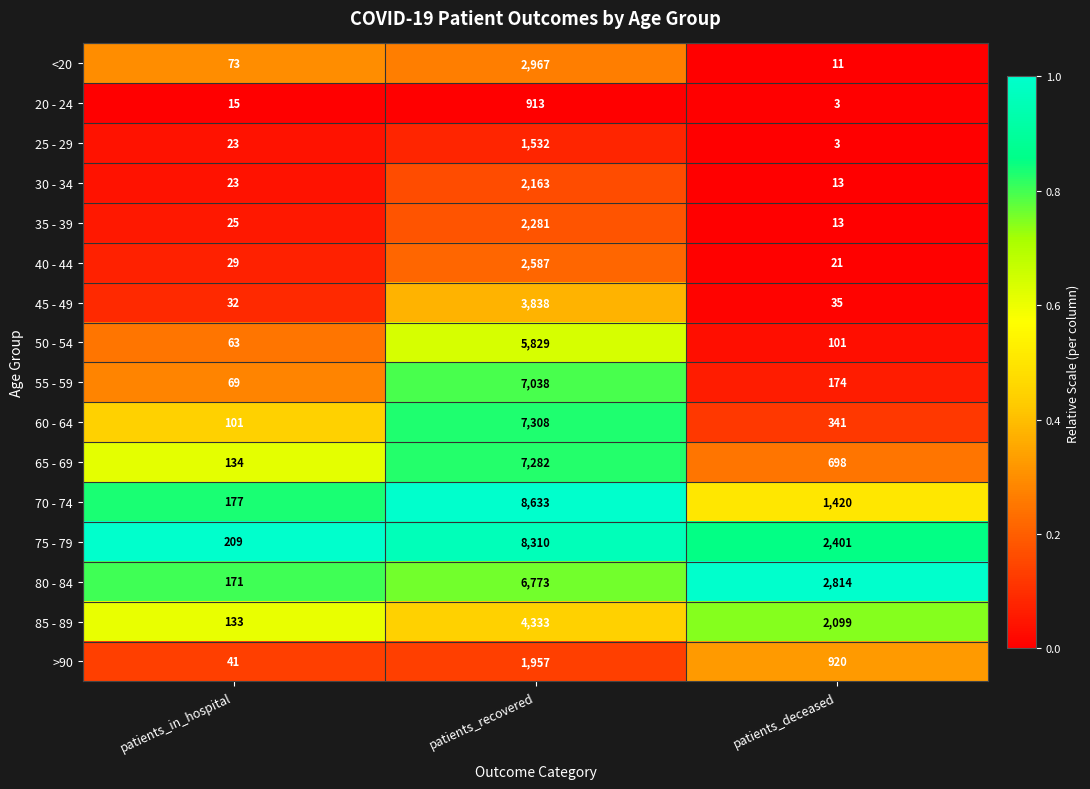

What is the difference between the highest and lowest values at patients_deceased?

2811